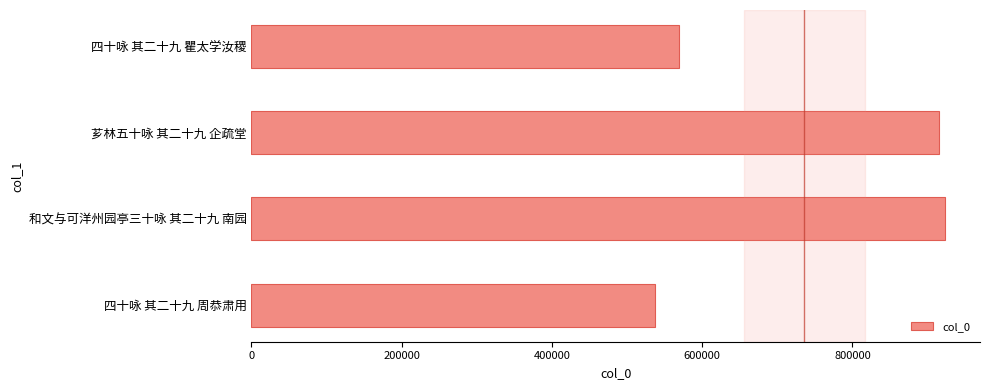

True or false: the data shows 536784 at 四十咏 其二十九 周恭肃用.

True